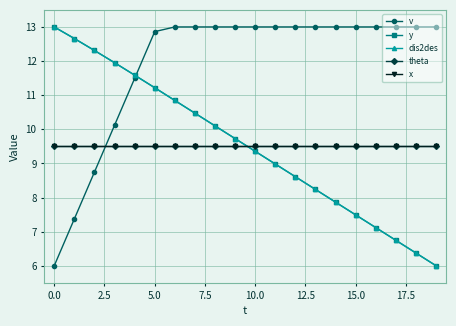

What is the difference between the maximum and second lowest values in the y series?

6.6